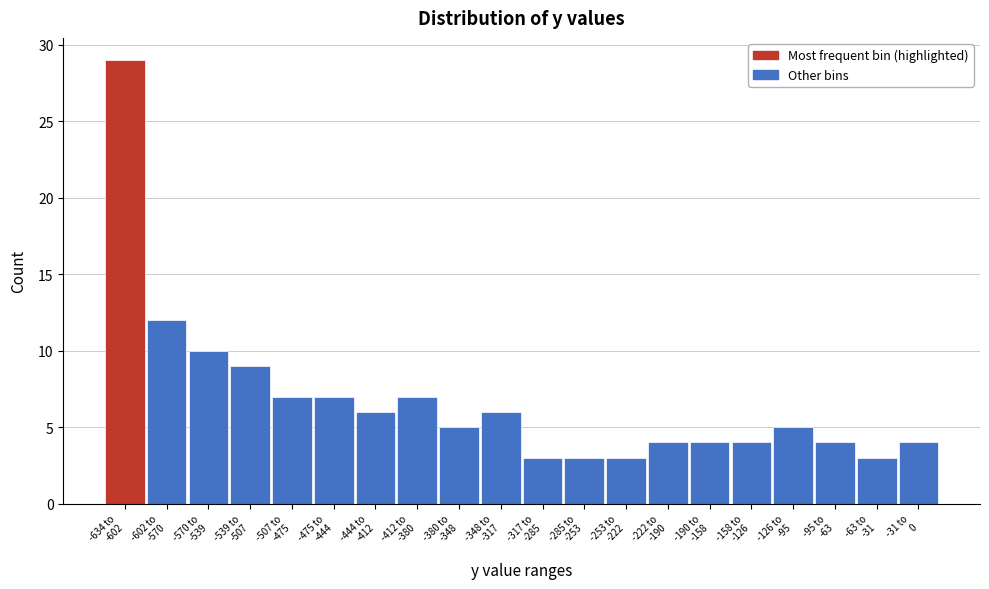

Reading right to left, transcribe all the data shown in this chart.

4	3	4	5	4	4	4	3	3	3	6	5	7	6	7	7	9	10	12	29